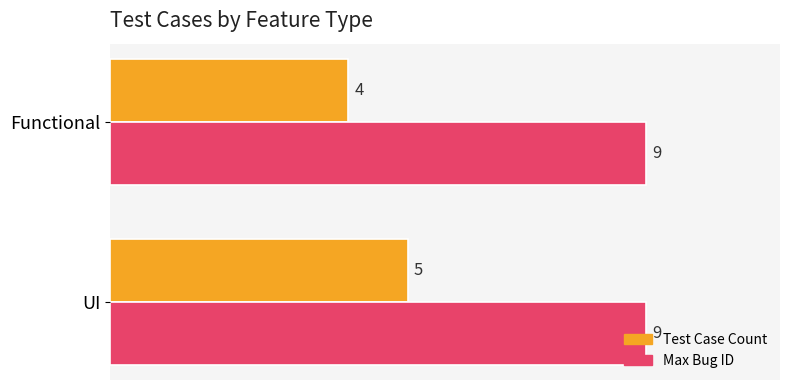

Count the number of categories in the chart.

2